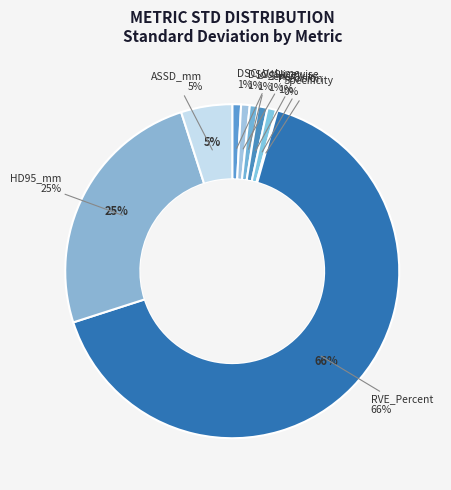

To the nearest percent, what is the difference between the largest and smallest slice percentages?

66%